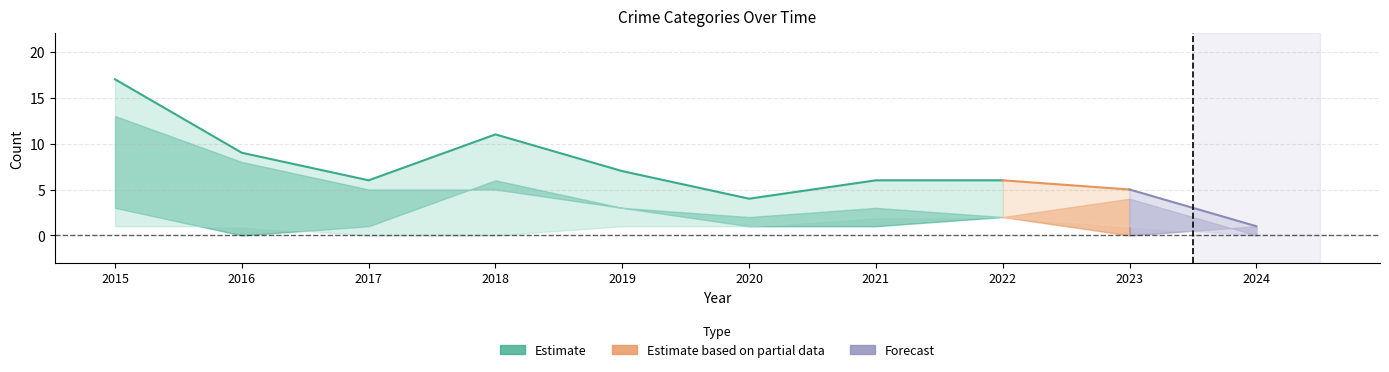

Reading left to right, transcribe all the data shown in this chart.

Aggravated Assault: 1	1	0	0	1	1	2	2	1	0
Aggravated Battery: 3	0	1	6	3	1	1	2	4	0
Robbery: 13	8	5	5	3	2	3	2	0	1
Total: 17	9	6	11	7	4	6	6	5	1